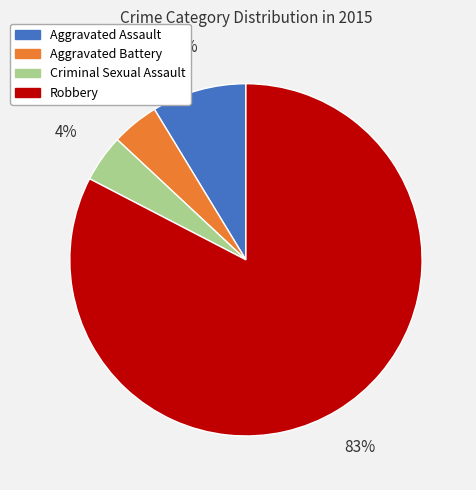

How many slices are in this pie chart?

4